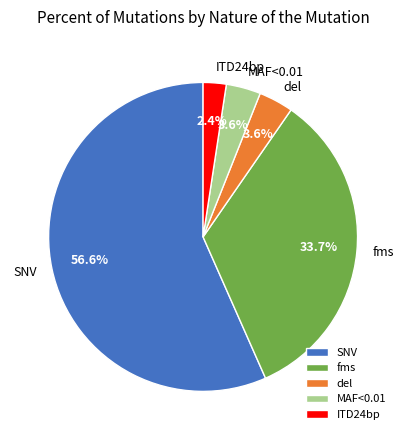

Between MAF<0.01 and fms, which is larger?

fms